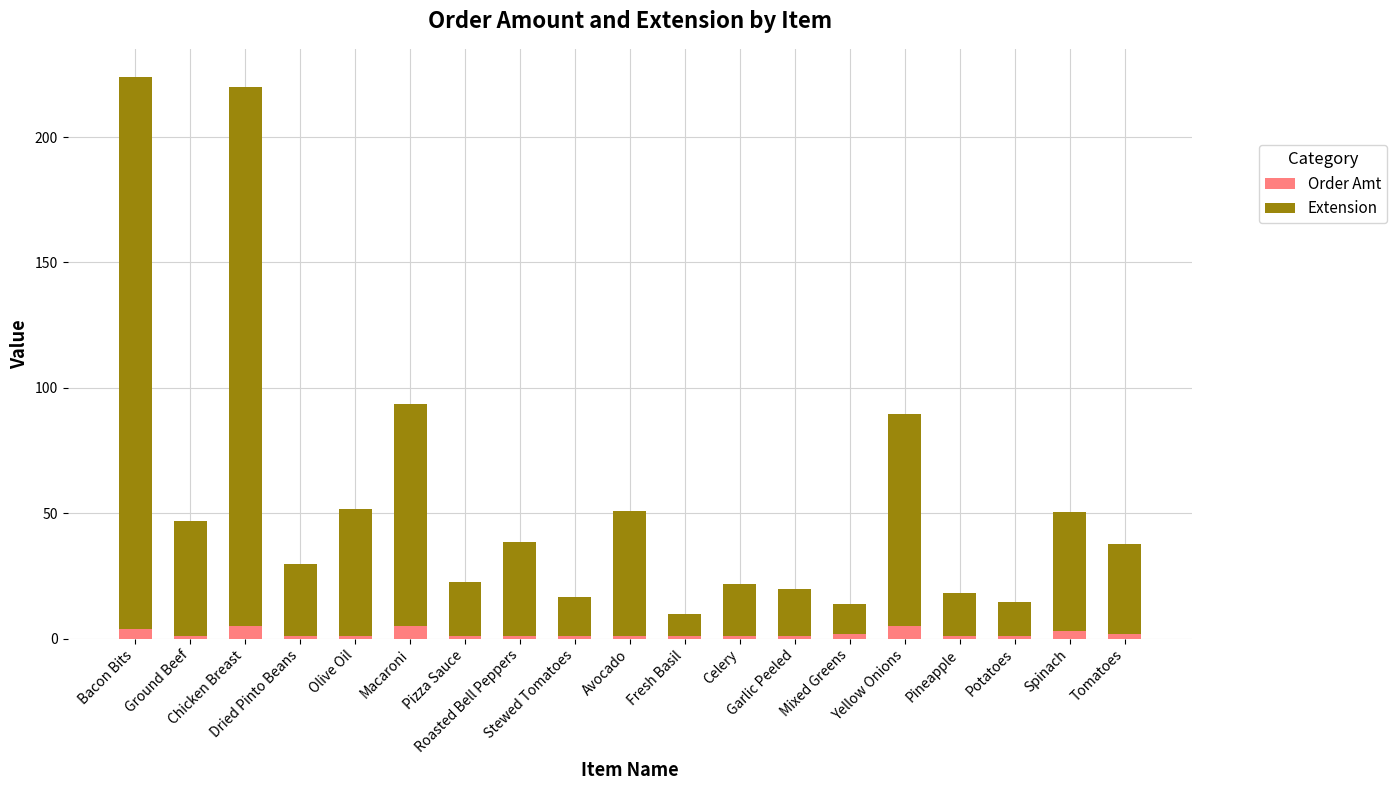

What is the average value of the Order Amt series?

2.0